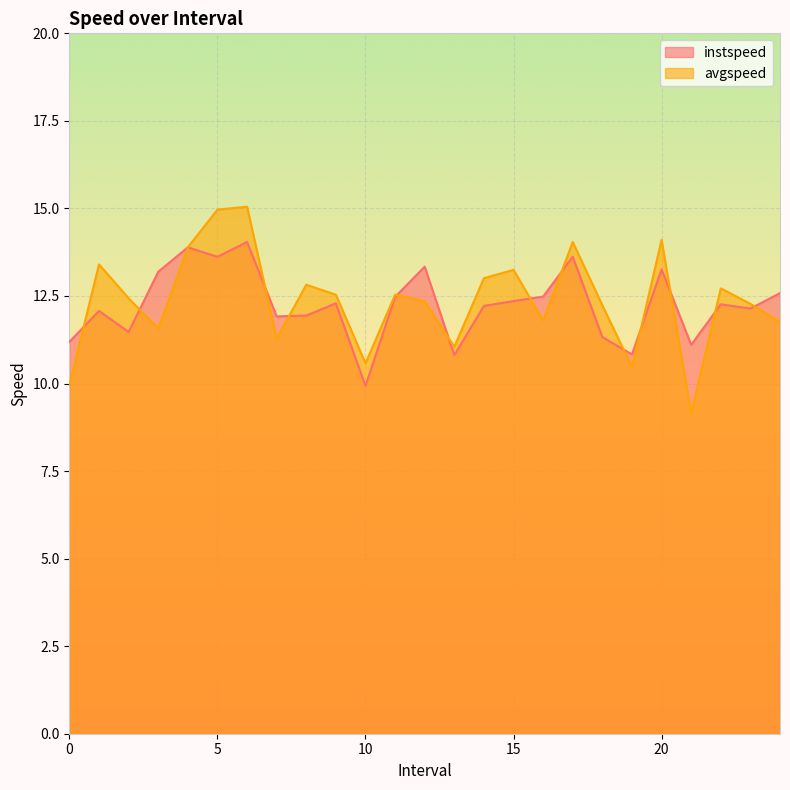

Read the avgspeed value at 19.0.

10.5